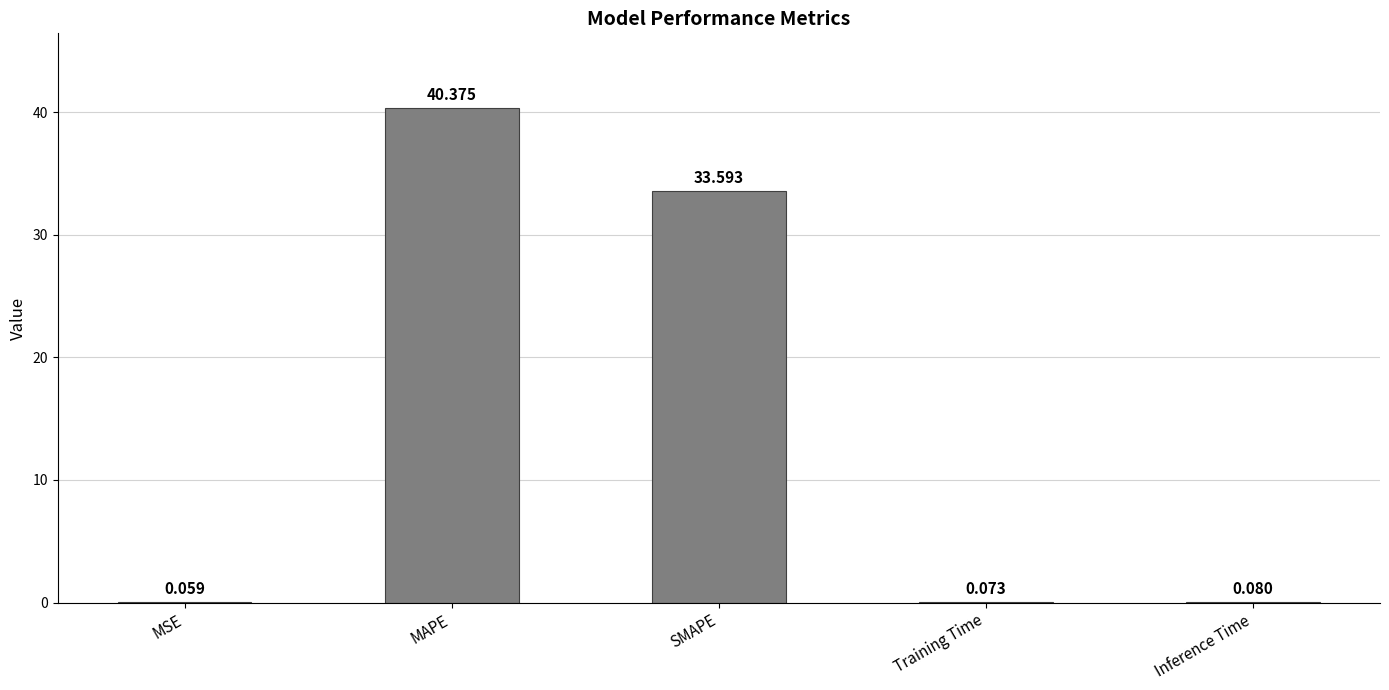

Which label corresponds to the largest value in the chart?

MAPE